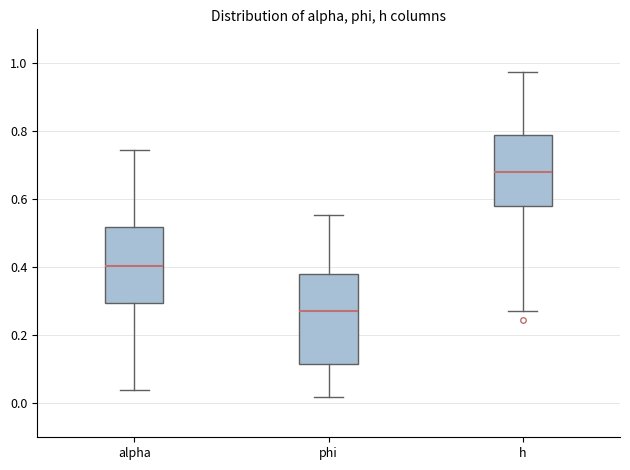

Reading left to right, read every box against the y-axis: the position of its median line, the range the box covers, and the ends of its whiskers. The values are not printed on the chart, so give them approximately, as read against the axis.

alpha: median 0.40, box 0.30 to 0.52, whiskers 0.04 to 0.74
phi: median 0.28, box 0.12 to 0.38, whiskers 0.02 to 0.56
h: median 0.68, box 0.58 to 0.80, whiskers 0.28 to 0.98